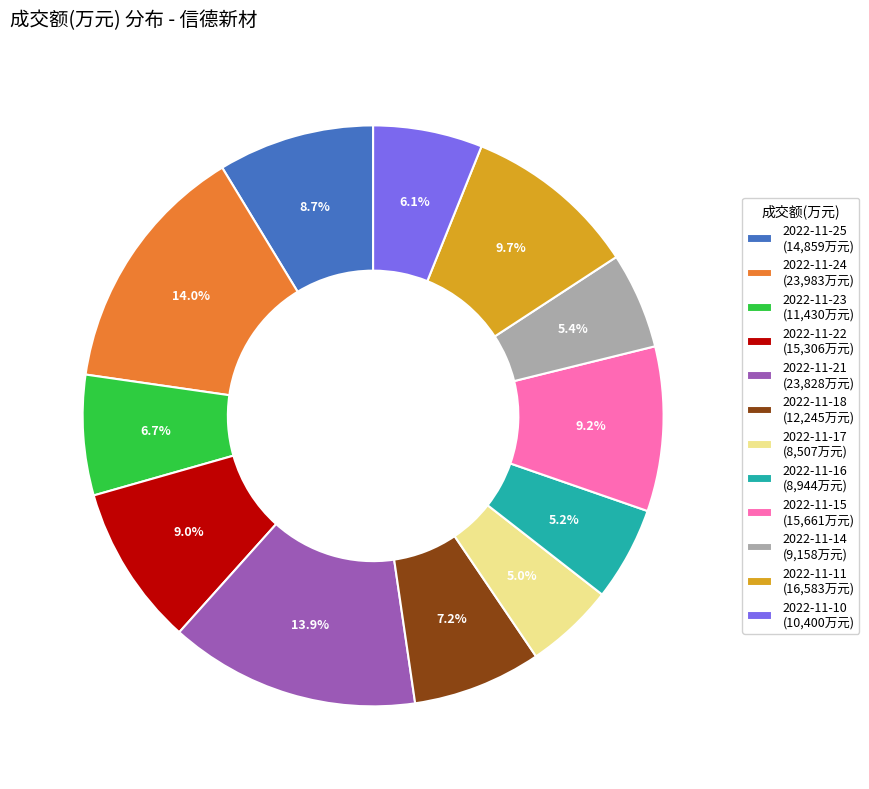

To the nearest percent, what is the difference between the largest and smallest slice percentages?

9%